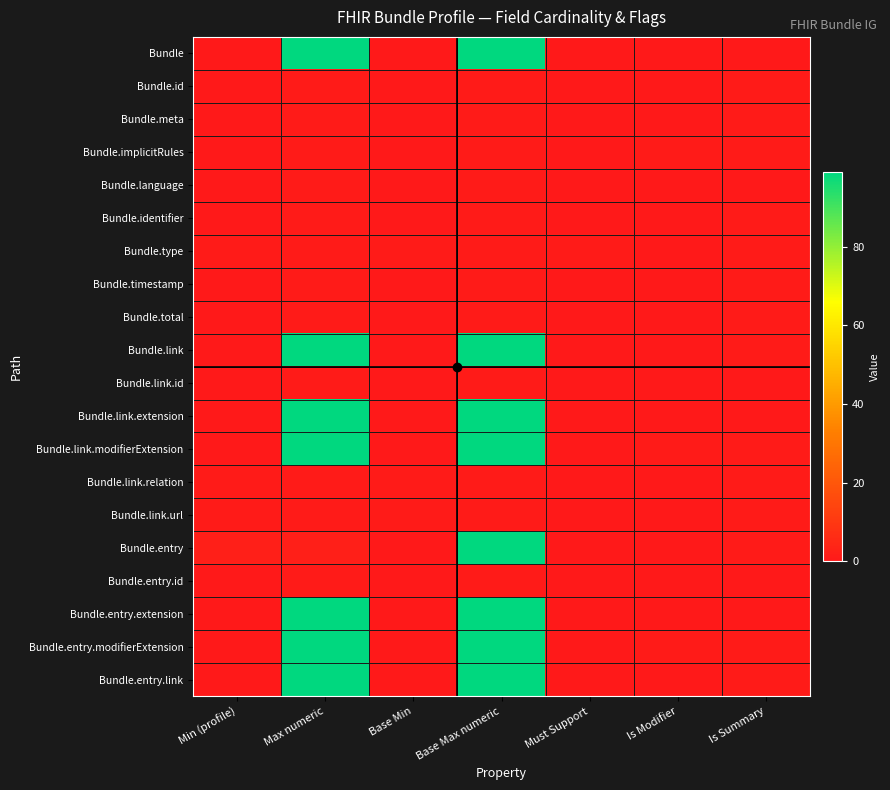

How many categories are shown in the chart?

7